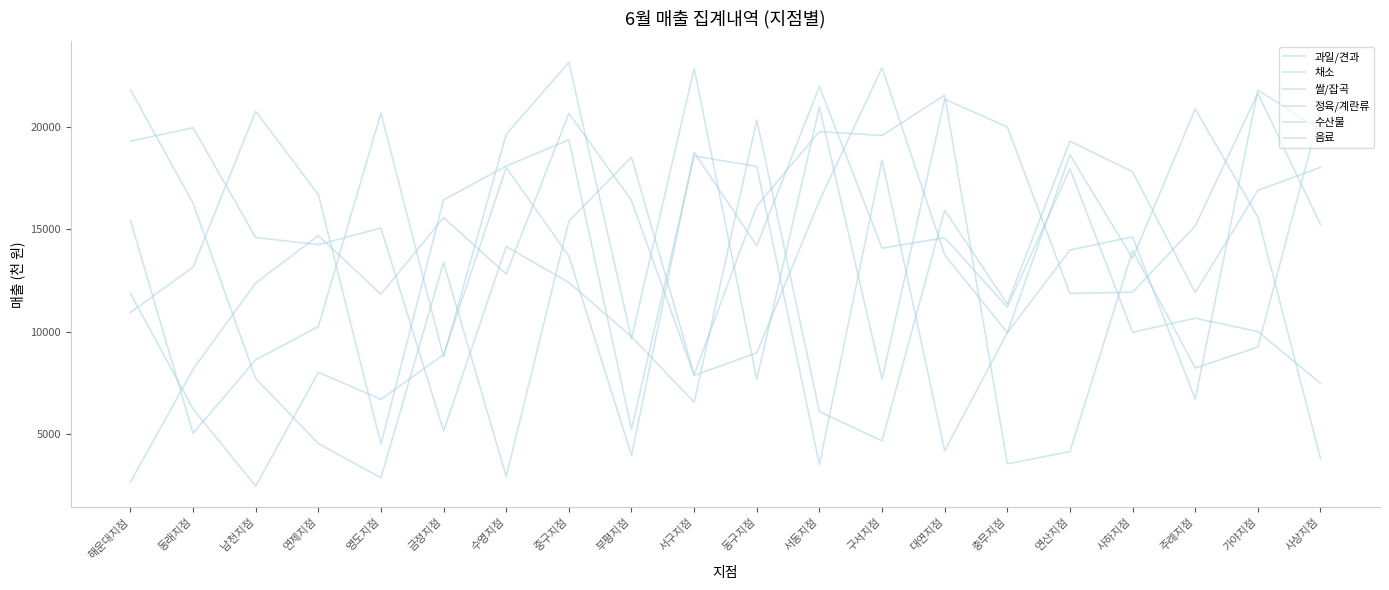

At which label is 수산물 closest to 12215?

해운대지점